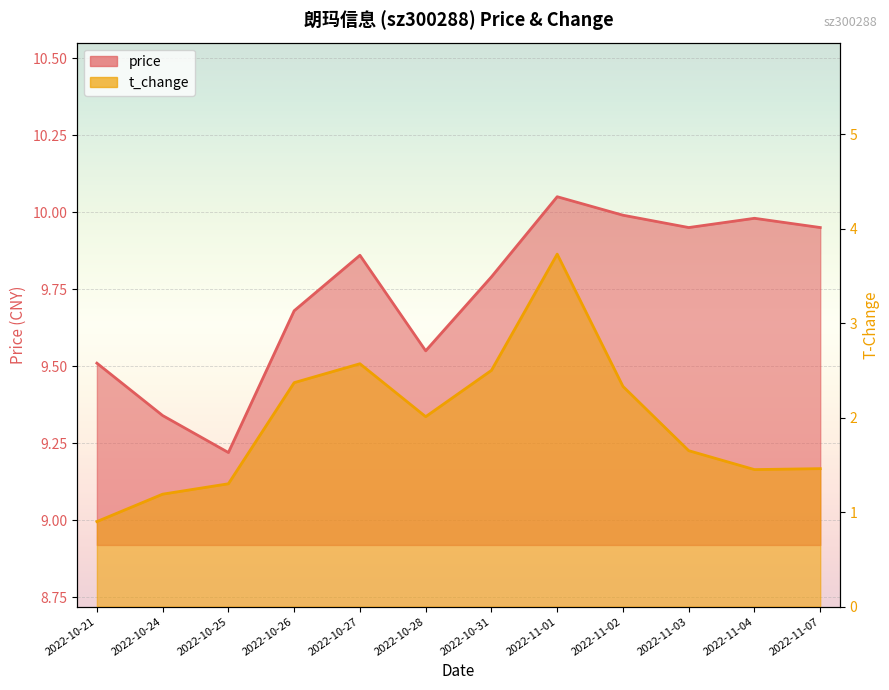

Which series has the largest total across all categories?

price